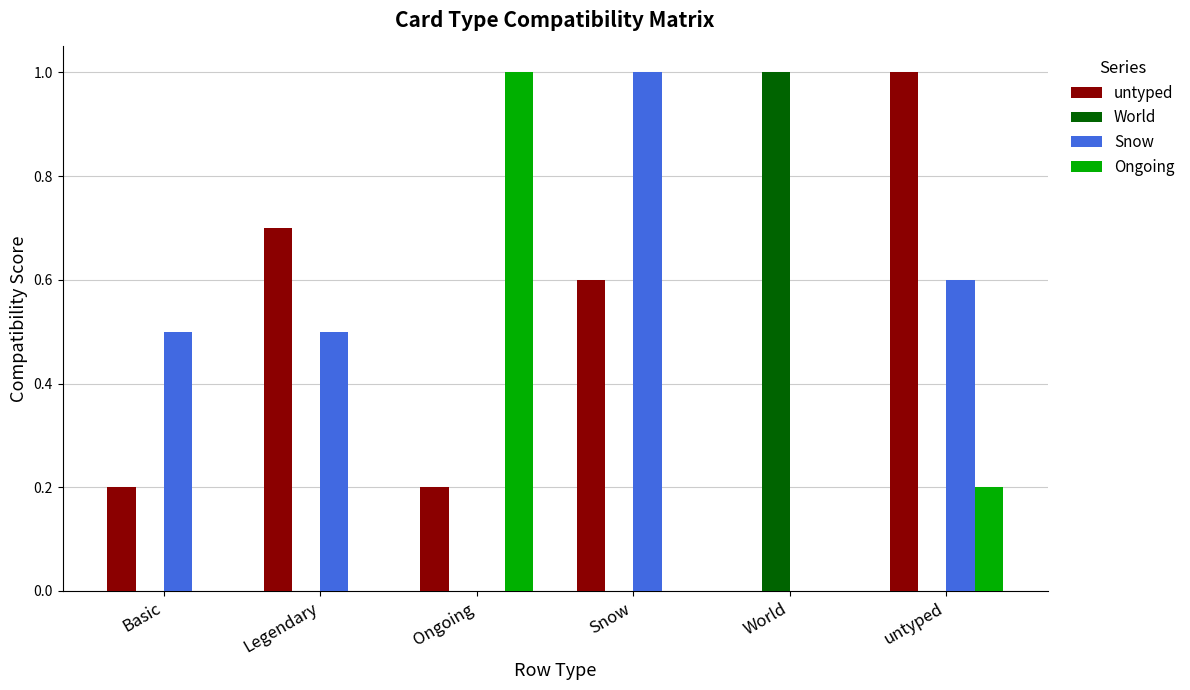

Count the Ongoing values in the range 0 to 1.

6